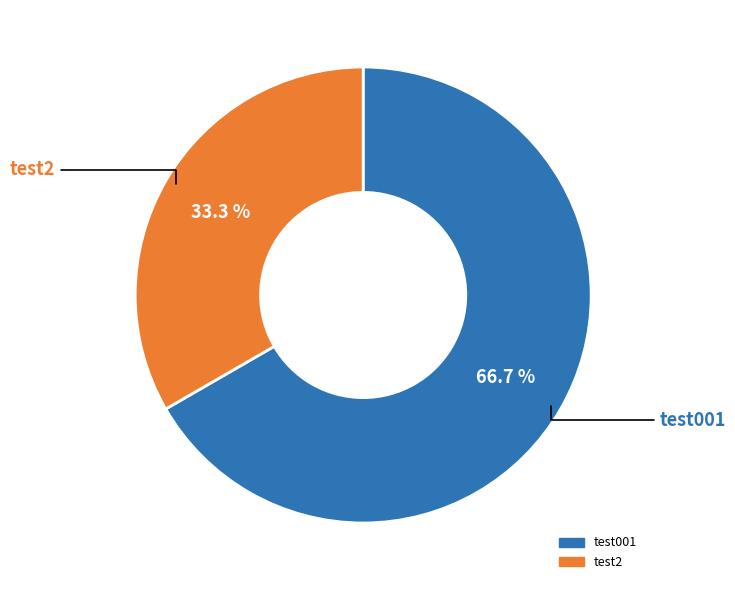

How many segments does this pie chart have?

2